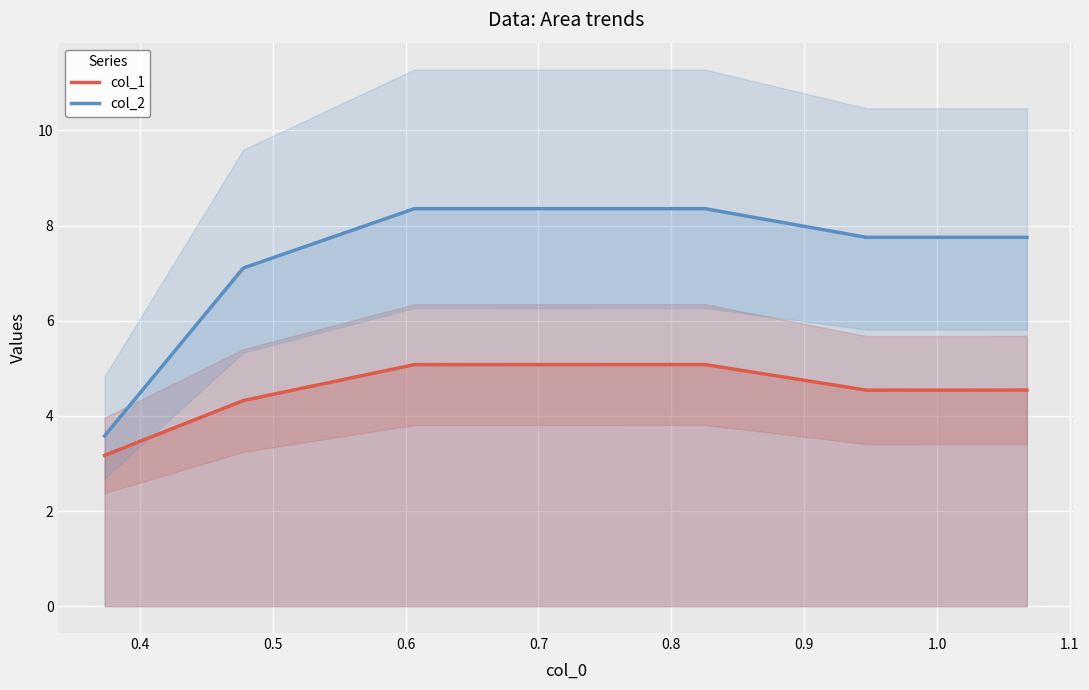

True or false: col_1 and col_2 intersect in this chart.

False